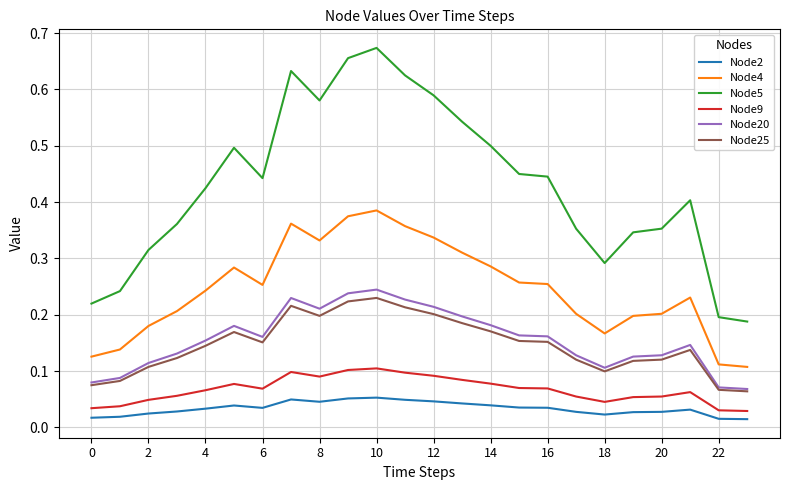

True or false: Node9 and Node2 intersect in this chart.

False